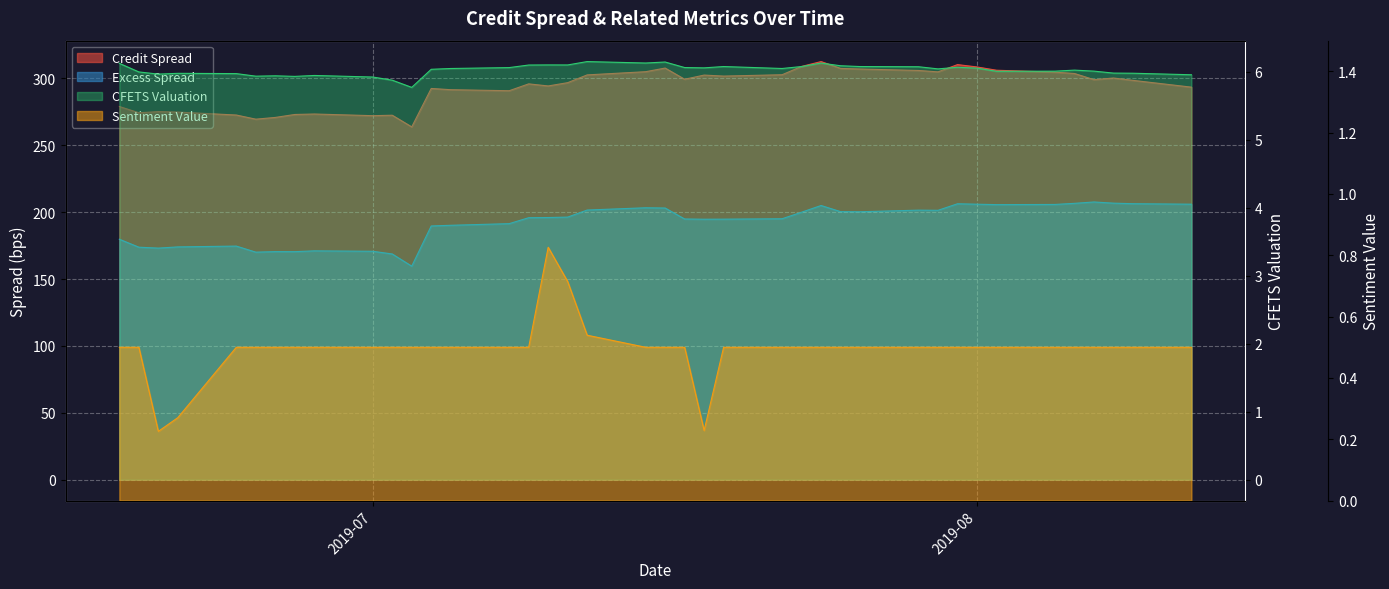

The value of Excess Spread at 2019-07-16 is 203.1. True or false?

True